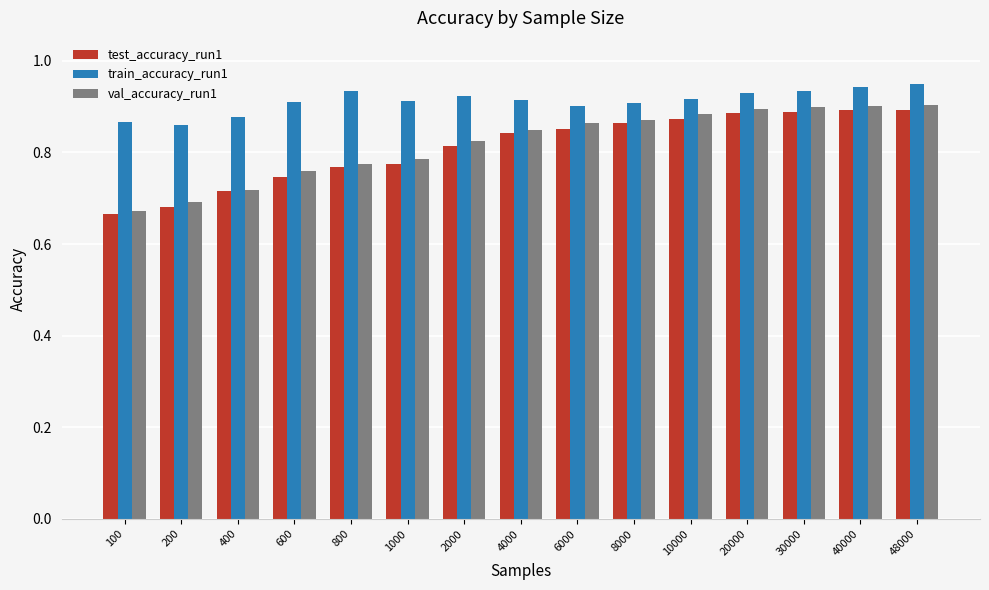

Which series changed the most between 10000 and 30000?

train_accuracy_run1